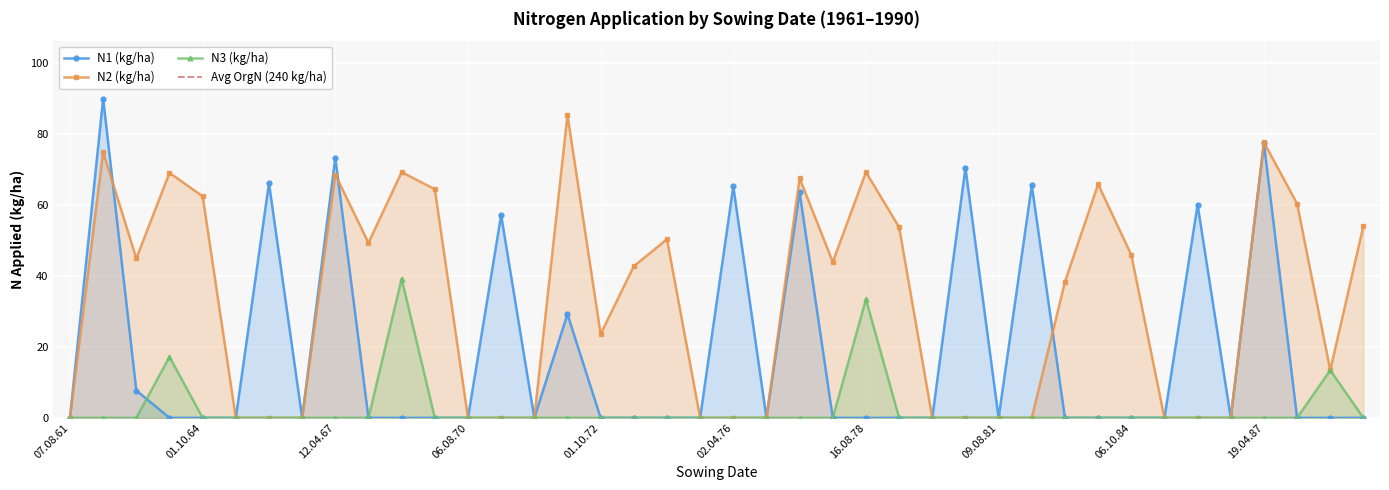

Which label corresponds to the largest value in the chart?

19.04.62